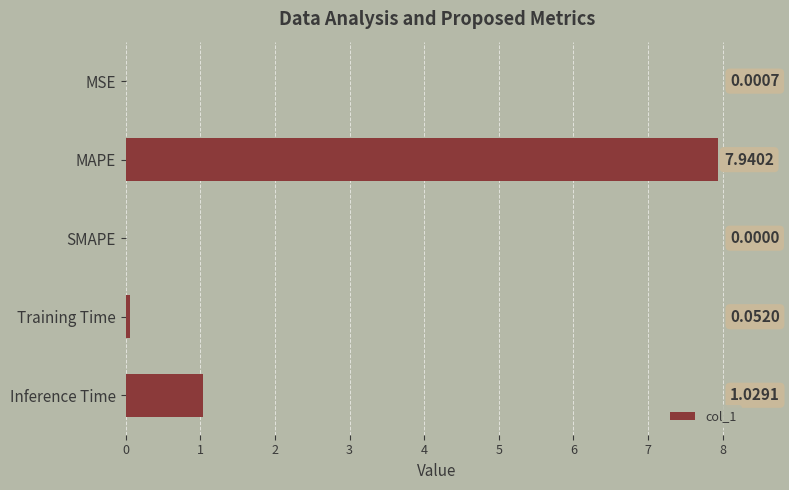

Where is the data nearest to the value 3?

Inference Time